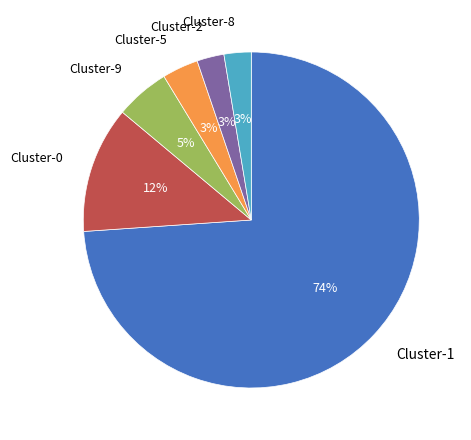

To the nearest percent, what is the difference between the largest and smallest slice percentages?

71%